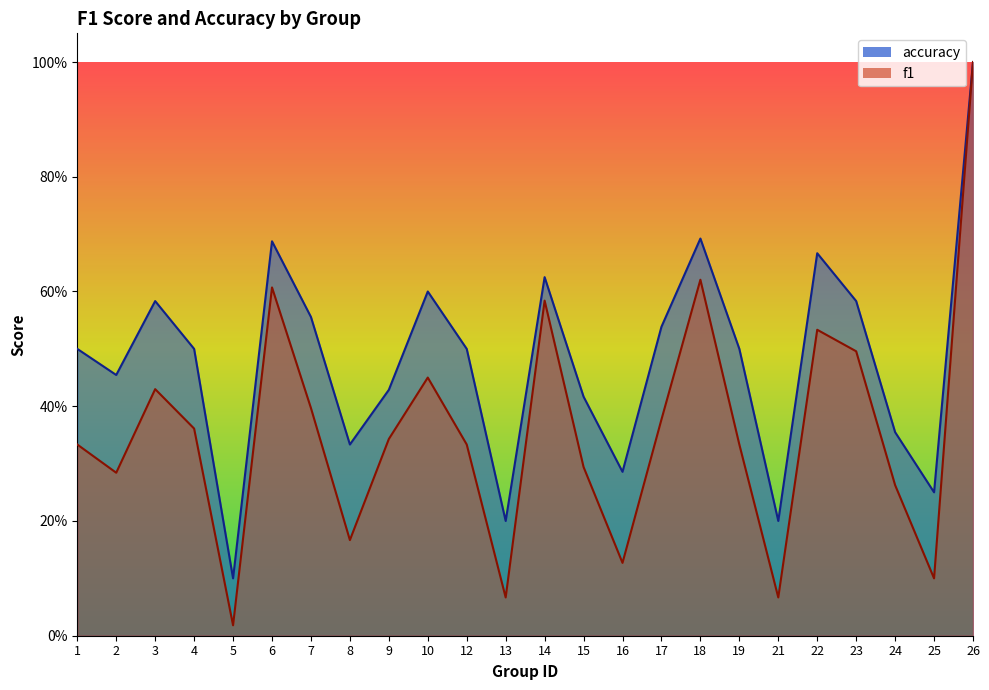

True or false: f1 and accuracy cross at least once.

False